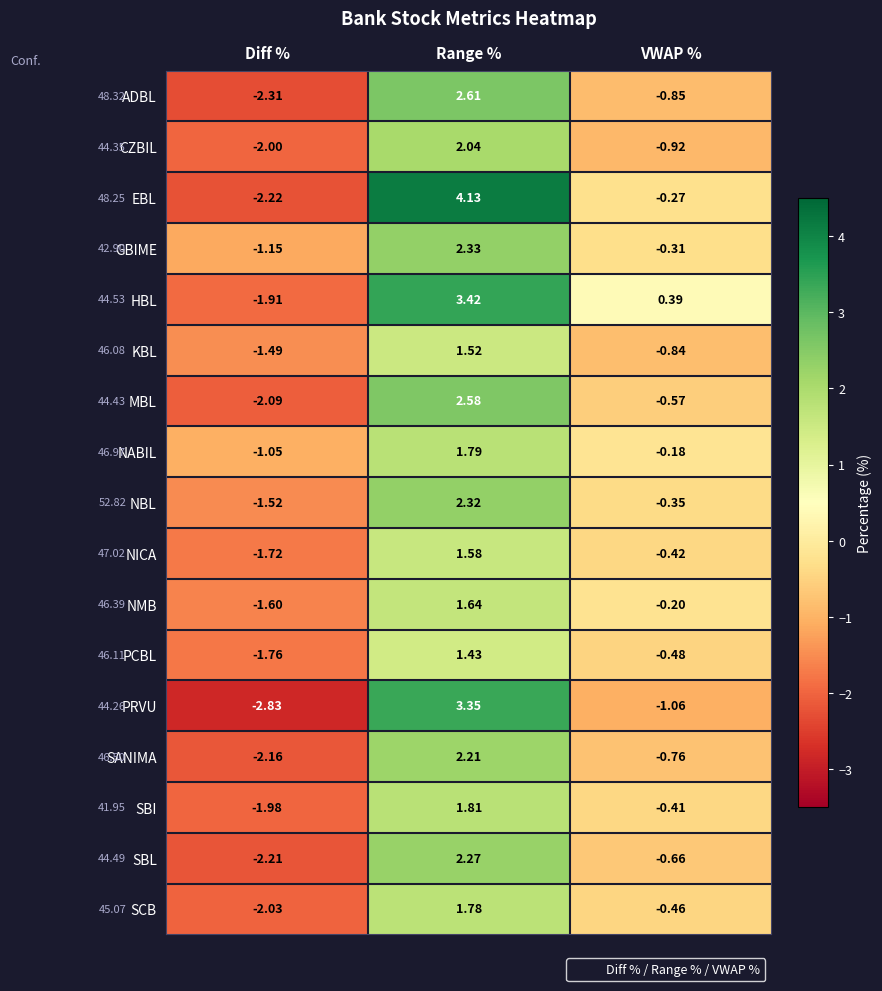

At which label is NABIL closest to 0?

VWAP %